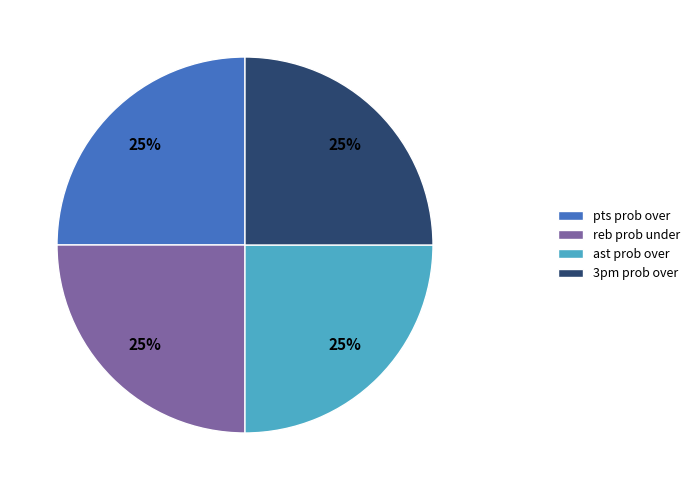

To the nearest percent, what is the average slice percentage?

25%